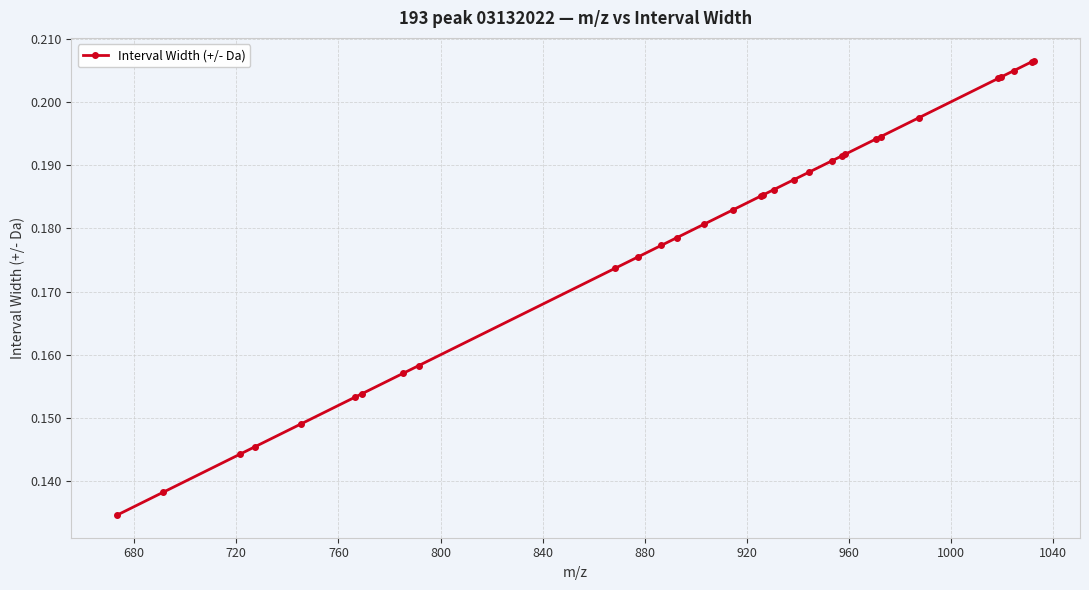

What is the sum of all values?

5.5